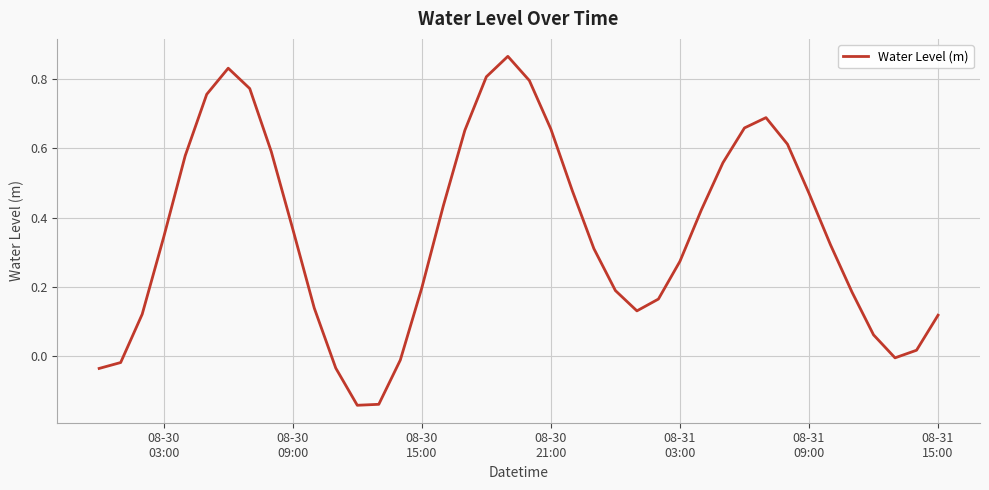

What is the sum of all values?

14.2